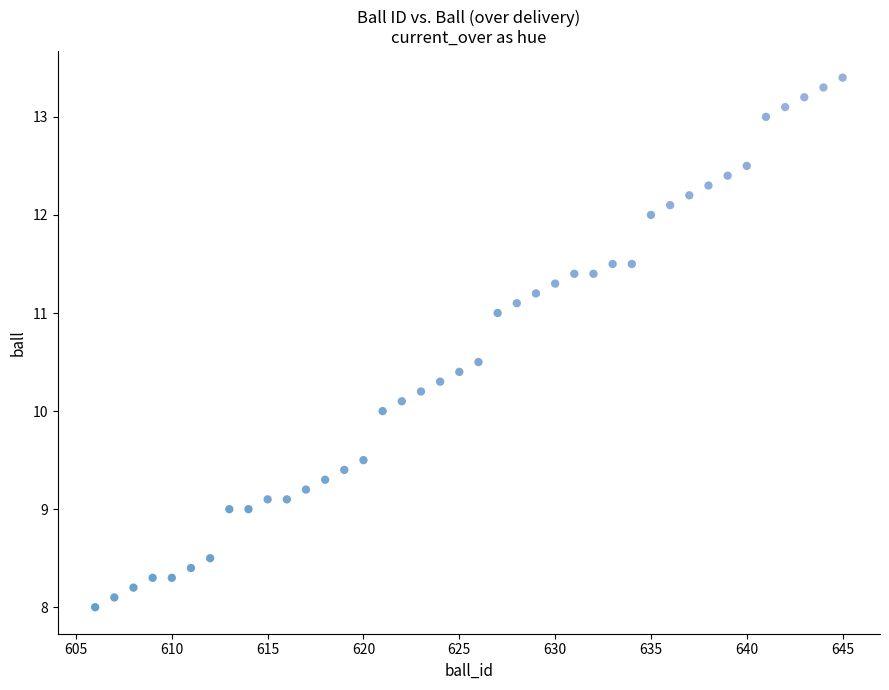

What is the range of X values (max minus min)?

39.0